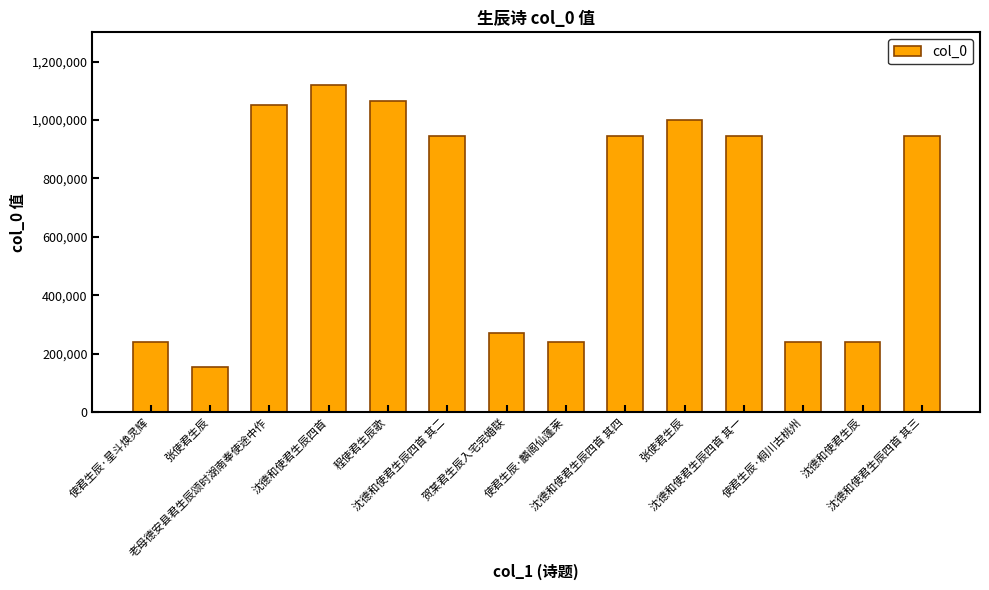

How many bars are there in total?

14